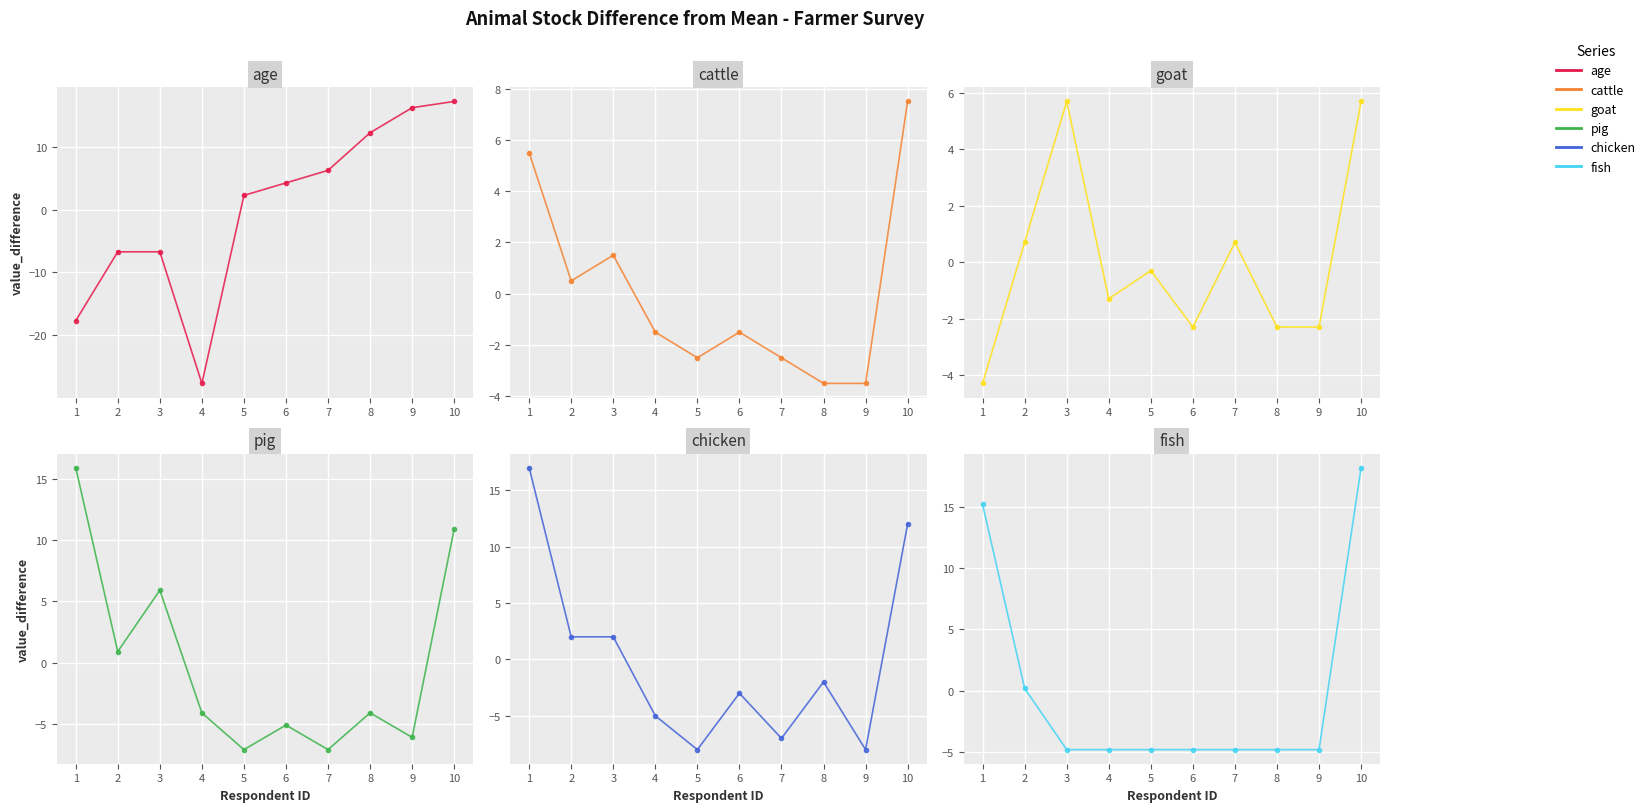

Rank the series at 8 from highest to lowest value.

col_2 (age), col_30 (chicken), col_28 (goat), col_26 (cattle), col_29 (pig), col_31 (fish)